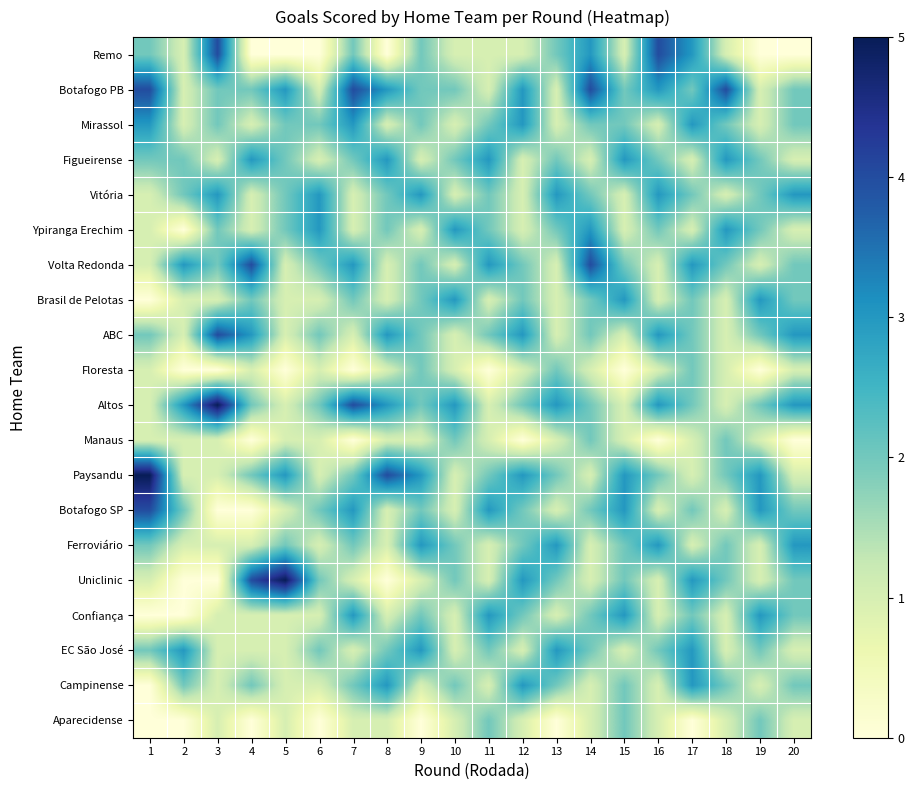

Reading left to right, what are all the values shown in this chart?

Remo: 1=2	2=1	3=4	4=0	5=0	6=0	7=2	8=0	9=2	10=1	11=1	12=1	13=2	14=3	15=1	16=4	17=3	18=1	19=0	20=0
Botafogo PB: 1=4	2=1	3=2	4=2	5=3	6=1	7=4	8=3	9=2	10=2	11=1	12=3	13=1	14=4	15=2	16=3	17=2	18=4	19=1	20=2
Mirassol: 1=3	2=1	3=2	4=1	5=2	6=2	7=3	8=1	9=2	10=1	11=2	12=3	13=1	14=2	15=2	16=1	17=3	18=2	19=1	20=2
Figueirense: 1=2	2=2	3=1	4=3	5=2	6=1	7=2	8=3	9=1	10=2	11=3	12=1	13=2	14=1	15=3	16=2	17=1	18=3	19=2	20=1
Vitória: 1=1	2=2	3=3	4=1	5=2	6=3	7=1	8=2	9=3	10=1	11=2	12=1	13=3	14=2	15=1	16=3	17=2	18=1	19=2	20=3
Ypiranga Erechim: 1=1	2=0	3=2	4=1	5=2	6=3	7=1	8=2	9=1	10=3	11=2	12=1	13=2	14=3	15=1	16=2	17=1	18=3	19=2	20=1
Volta Redonda: 1=1	2=3	3=2	4=4	5=1	6=2	7=3	8=1	9=2	10=1	11=3	12=2	13=1	14=4	15=2	16=1	17=3	18=2	19=1	20=2
Brasil de Pelotas: 1=0	2=1	3=1	4=2	5=1	6=1	7=2	8=1	9=2	10=3	11=1	12=2	13=1	14=2	15=3	16=1	17=2	18=1	19=3	20=2
ABC: 1=2	2=1	3=4	4=3	5=1	6=2	7=1	8=3	9=2	10=1	11=2	12=3	13=1	14=2	15=1	16=3	17=2	18=1	19=2	20=3
Floresta: 1=1	2=0	3=0	4=1	5=0	6=1	7=0	8=1	9=2	10=1	11=0	12=1	13=2	14=1	15=0	16=1	17=2	18=1	19=0	20=1
Altos: 1=1	2=3	3=5	4=2	5=1	6=2	7=4	8=3	9=2	10=3	11=1	12=2	13=3	14=2	15=1	16=3	17=2	18=1	19=2	20=3
Manaus: 1=1	2=1	3=1	4=0	5=1	6=1	7=0	8=1	9=1	10=2	11=1	12=0	13=1	14=2	15=1	16=0	17=1	18=2	19=1	20=0
Paysandu: 1=5	2=1	3=1	4=2	5=3	6=1	7=2	8=4	9=3	10=1	11=2	12=3	13=2	14=1	15=3	16=2	17=1	18=2	19=3	20=1
Botafogo SP: 1=4	2=2	3=0	4=0	5=1	6=2	7=3	8=1	9=2	10=1	11=3	12=2	13=1	14=2	15=3	16=1	17=2	18=1	19=3	20=2
Ferroviário: 1=2	2=1	3=1	4=1	5=2	6=1	7=2	8=1	9=3	10=2	11=1	12=2	13=3	14=1	15=2	16=3	17=1	18=2	19=1	20=3
Uniclinic: 1=1	2=0	3=0	4=4	5=5	6=2	7=1	8=0	9=1	10=2	11=1	12=3	13=2	14=1	15=2	16=1	17=3	18=2	19=1	20=2
Confiança: 1=0	2=0	3=1	4=1	5=1	6=1	7=3	8=1	9=2	10=1	11=3	12=2	13=1	14=2	15=3	16=1	17=2	18=1	19=3	20=2
EC São José: 1=2	2=3	3=1	4=1	5=1	6=2	7=1	8=2	9=3	10=1	11=2	12=1	13=3	14=2	15=1	16=2	17=3	18=1	19=2	20=1
Campinense: 1=0	2=2	3=1	4=2	5=1	6=1	7=2	8=3	9=1	10=2	11=1	12=3	13=2	14=1	15=2	16=1	17=3	18=2	19=1	20=2
Aparecidense: 1=0	2=0	3=1	4=0	5=1	6=0	7=1	8=1	9=0	10=1	11=2	12=1	13=0	14=1	15=2	16=1	17=0	18=1	19=2	20=1